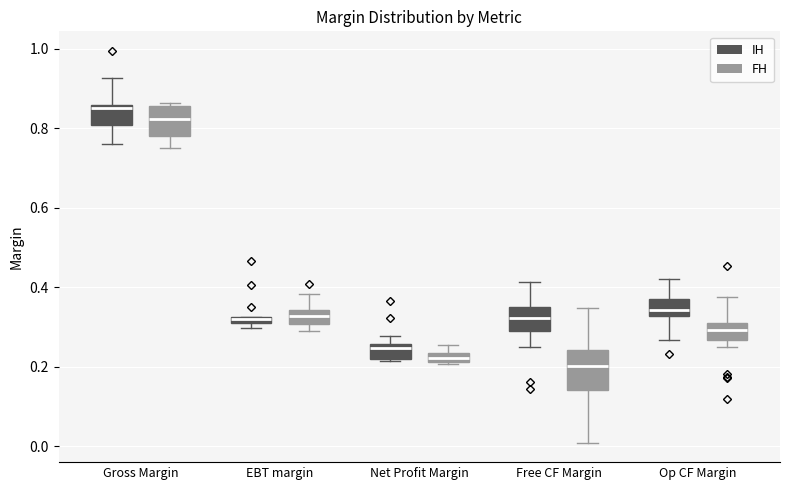

Comparing the boxes themselves (not the whiskers), which one is the tallest?

Free CF Margin (FH)